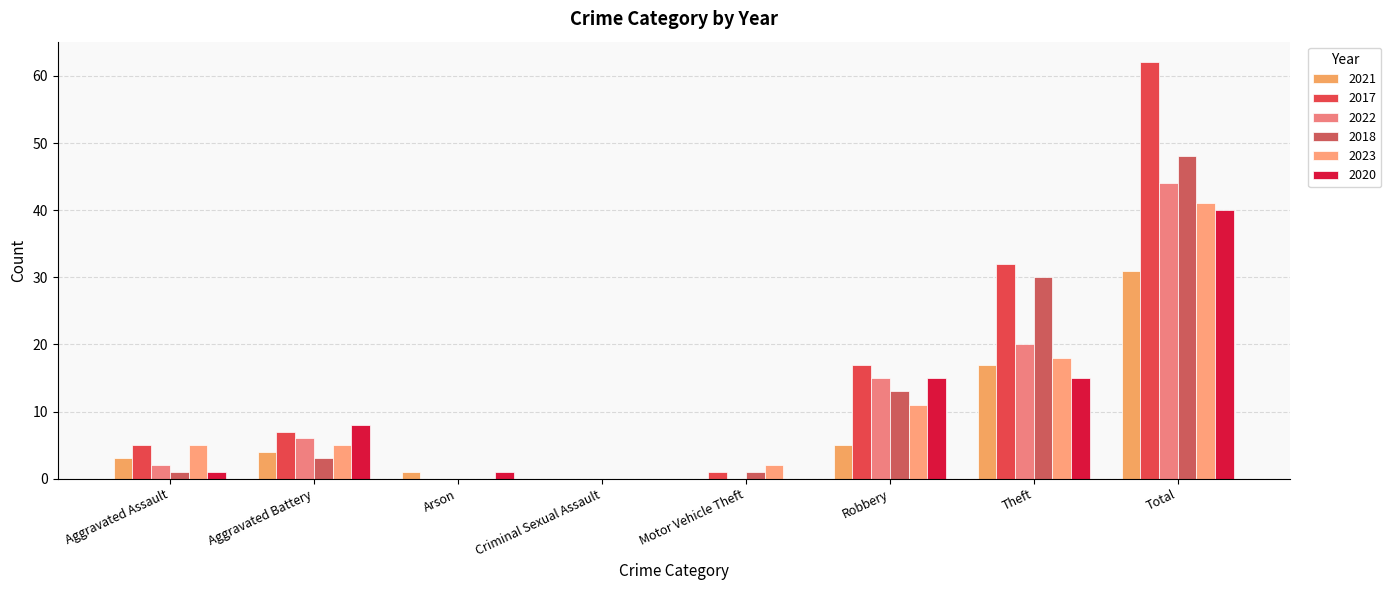

Reading left to right, what are all the values shown in this chart?

2021: Aggravated Assault=3	Aggravated Battery=4	Arson=1	Criminal Sexual Assault=0	Motor Vehicle Theft=0	Robbery=5	Theft=17	Total=31
2017: Aggravated Assault=5	Aggravated Battery=7	Arson=0	Criminal Sexual Assault=0	Motor Vehicle Theft=1	Robbery=17	Theft=32	Total=62
2022: Aggravated Assault=2	Aggravated Battery=6	Arson=0	Criminal Sexual Assault=0	Motor Vehicle Theft=0	Robbery=15	Theft=20	Total=44
2018: Aggravated Assault=1	Aggravated Battery=3	Arson=0	Criminal Sexual Assault=0	Motor Vehicle Theft=1	Robbery=13	Theft=30	Total=48
2023: Aggravated Assault=5	Aggravated Battery=5	Arson=0	Criminal Sexual Assault=0	Motor Vehicle Theft=2	Robbery=11	Theft=18	Total=41
2020: Aggravated Assault=1	Aggravated Battery=8	Arson=1	Criminal Sexual Assault=0	Motor Vehicle Theft=0	Robbery=15	Theft=15	Total=40